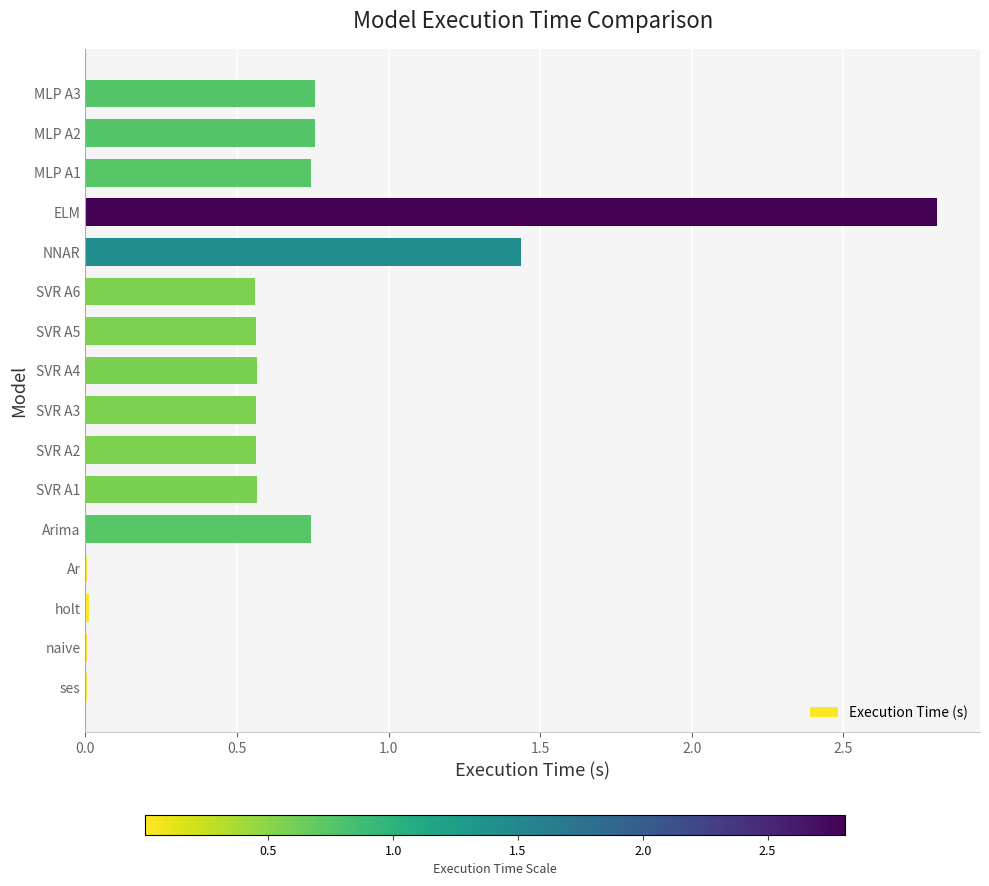

Which has a higher value, SVR A5 or MLP A2?

MLP A2